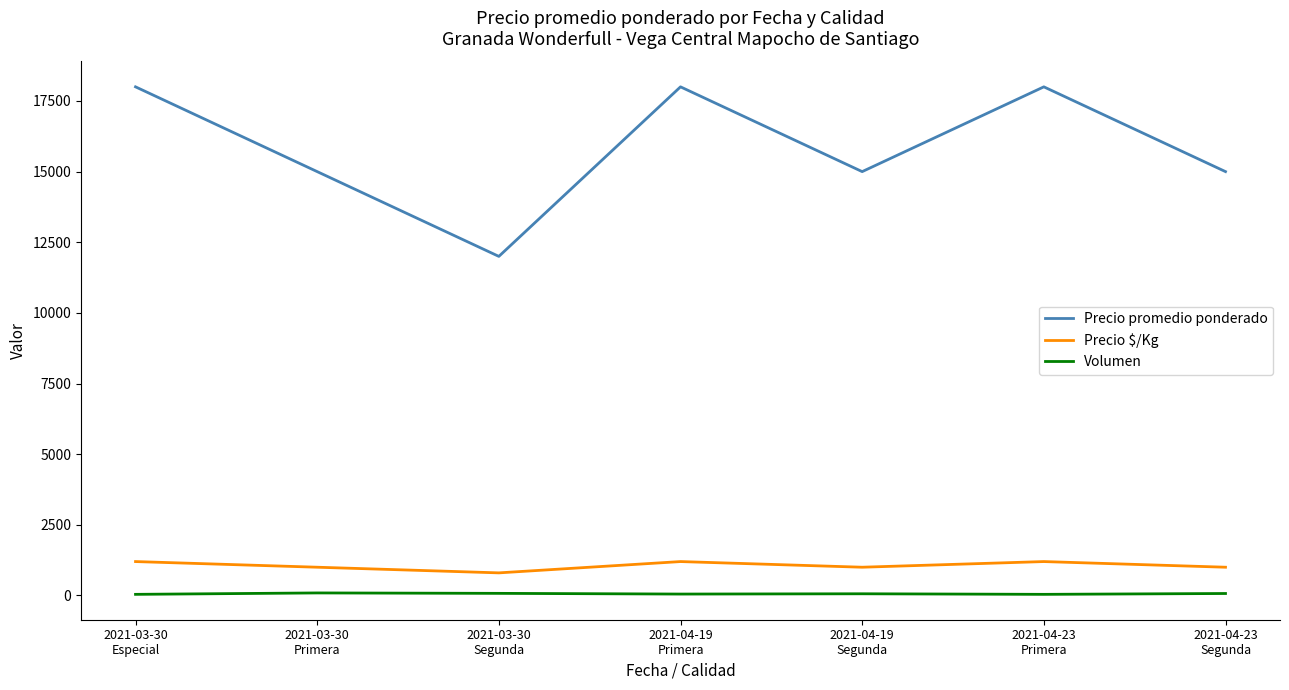

True or false: Volumen and Precio $/Kg cross at least once.

False